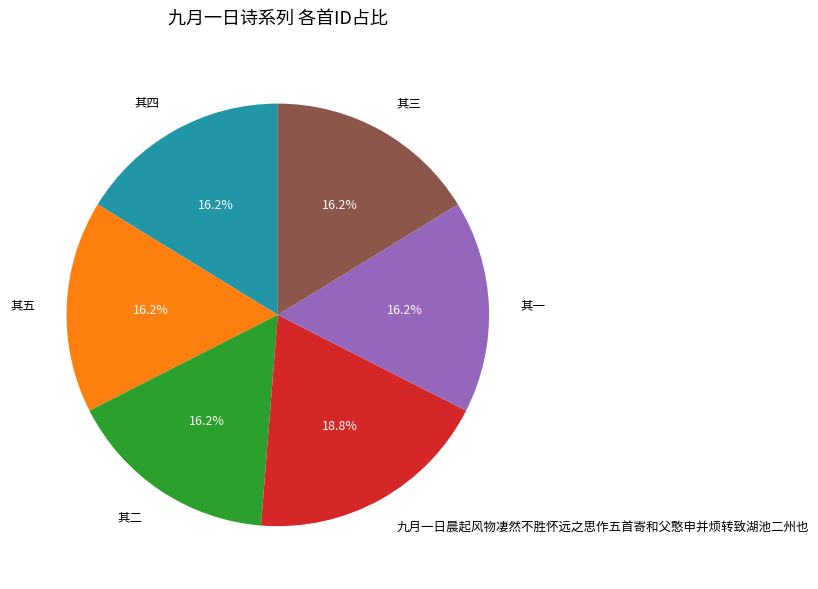

To the nearest percent, what is the difference between the largest and smallest slice percentages?

3%